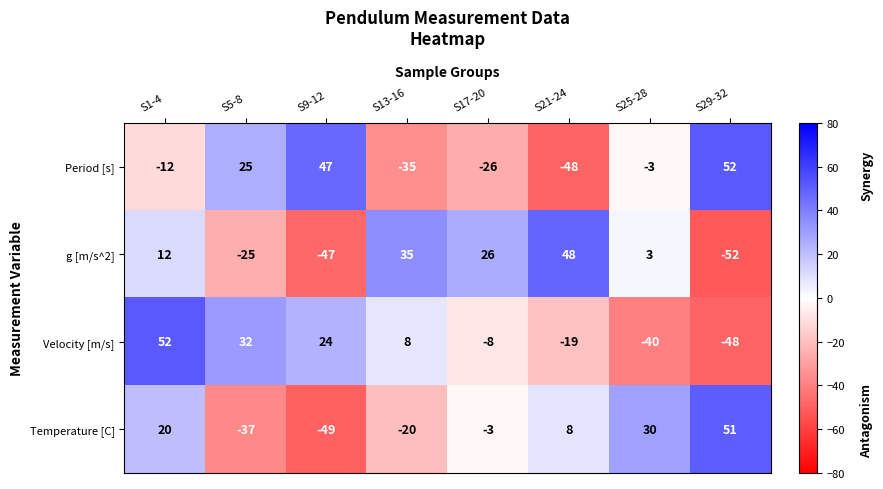

At how many categories does at least one series exceed 14?

8